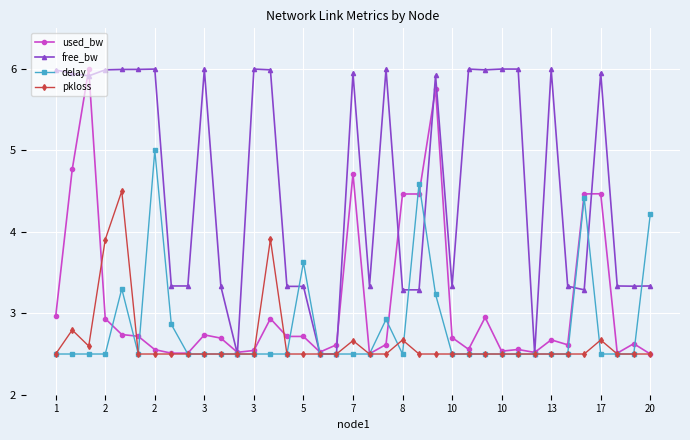

True or false: free_bw has more than 0 points higher than both neighbors.

True